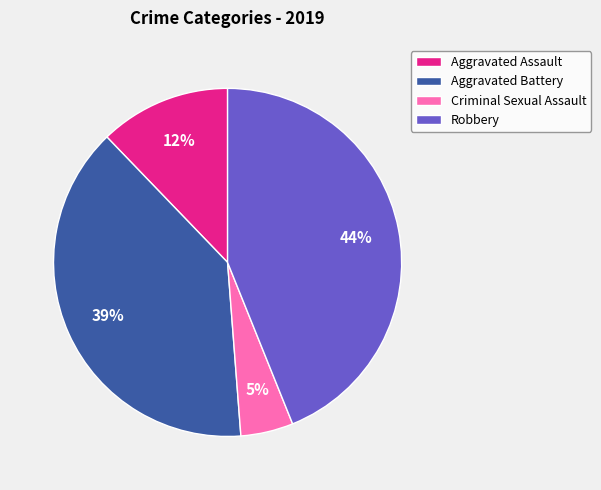

Does any single category account for the majority?

No